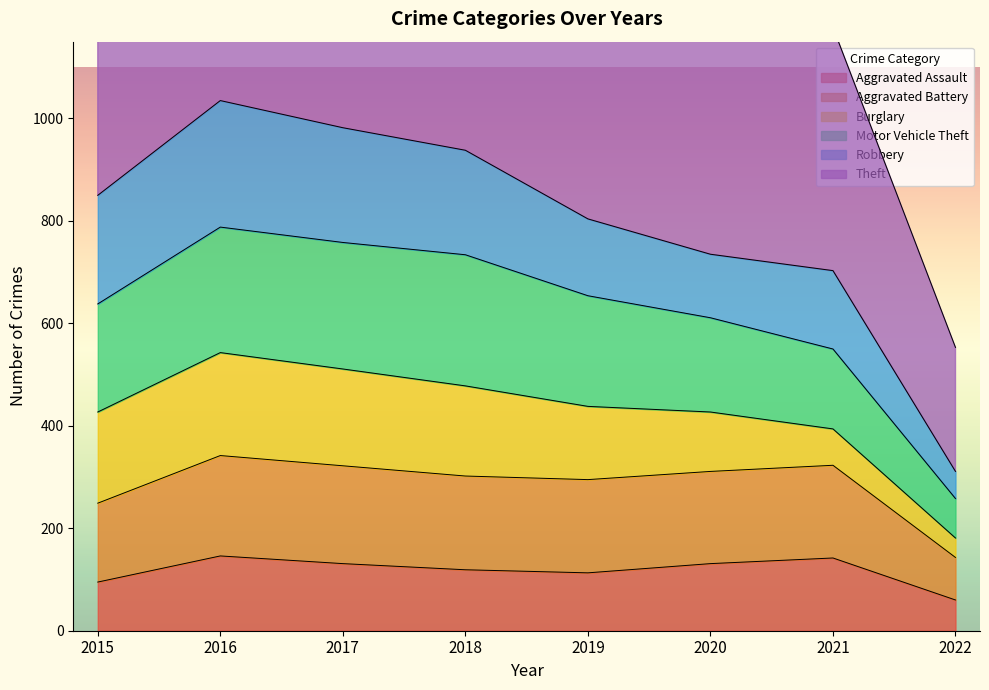

The value of Aggravated Assault at 2017 is 70. True or false?

False